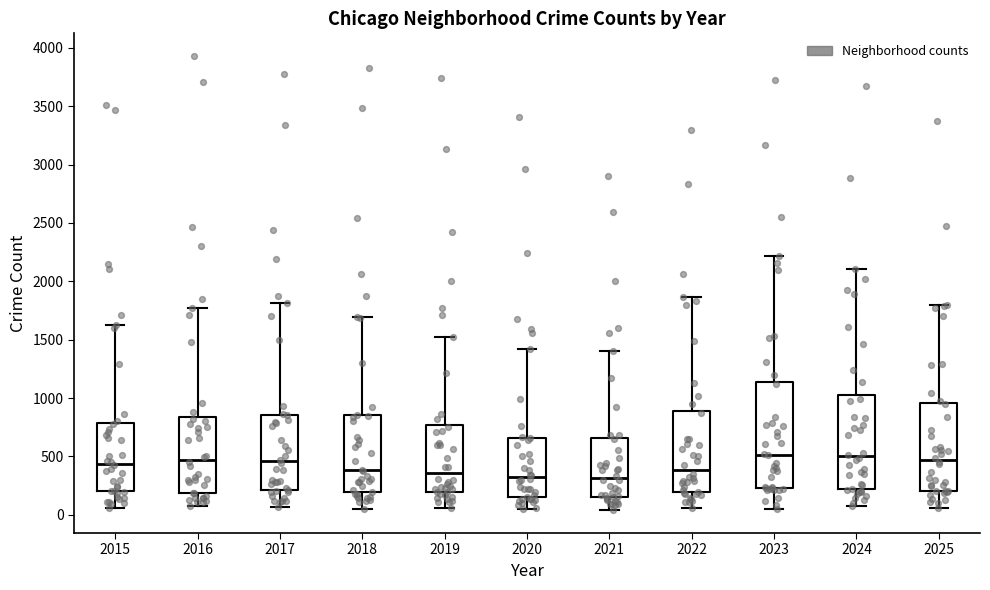

Where is the upper edge of the box at x = 2017 on the y-axis? The values are not printed on the chart, so give them approximately, as read against the axis.

850